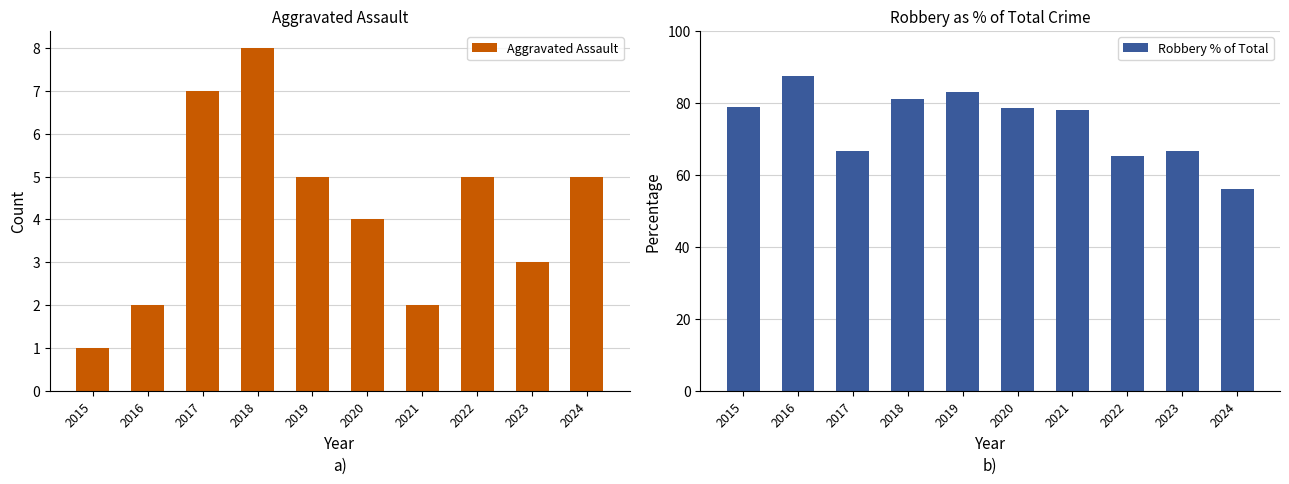

List the series in order of their peak value, highest first.

Robbery % of Total, Aggravated Assault